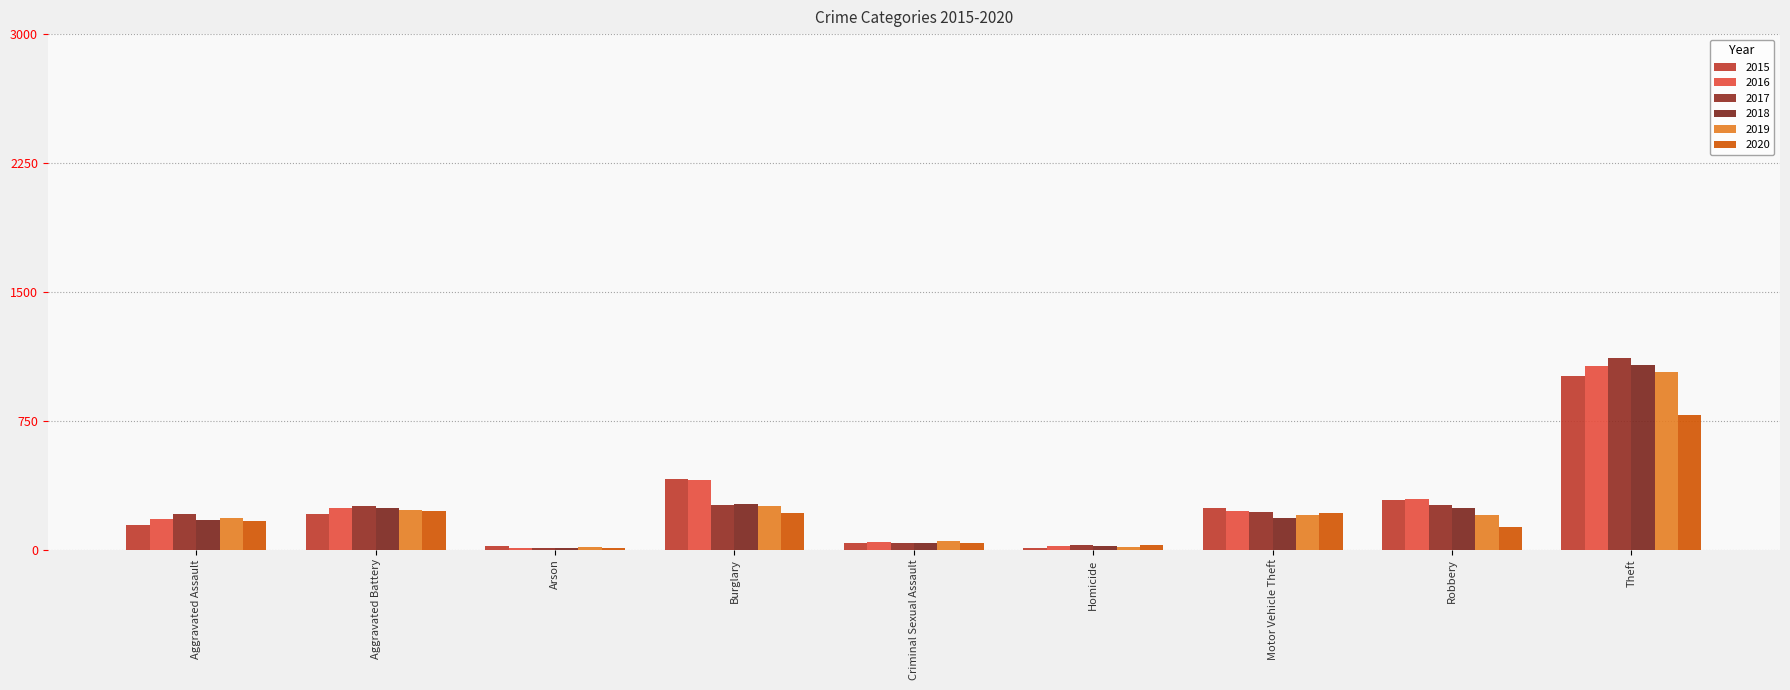

Rank the series at Aggravated Battery from highest to lowest value.

2017, 2016, 2018, 2019, 2020, 2015